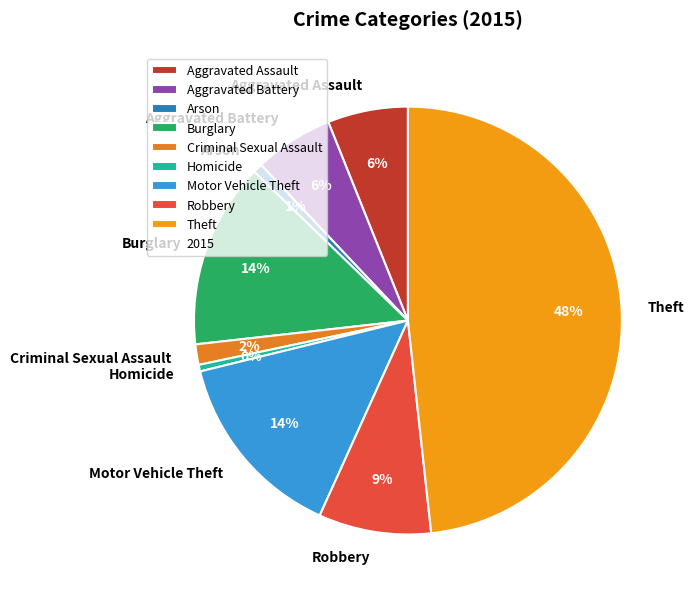

How many slices are in this pie chart?

9